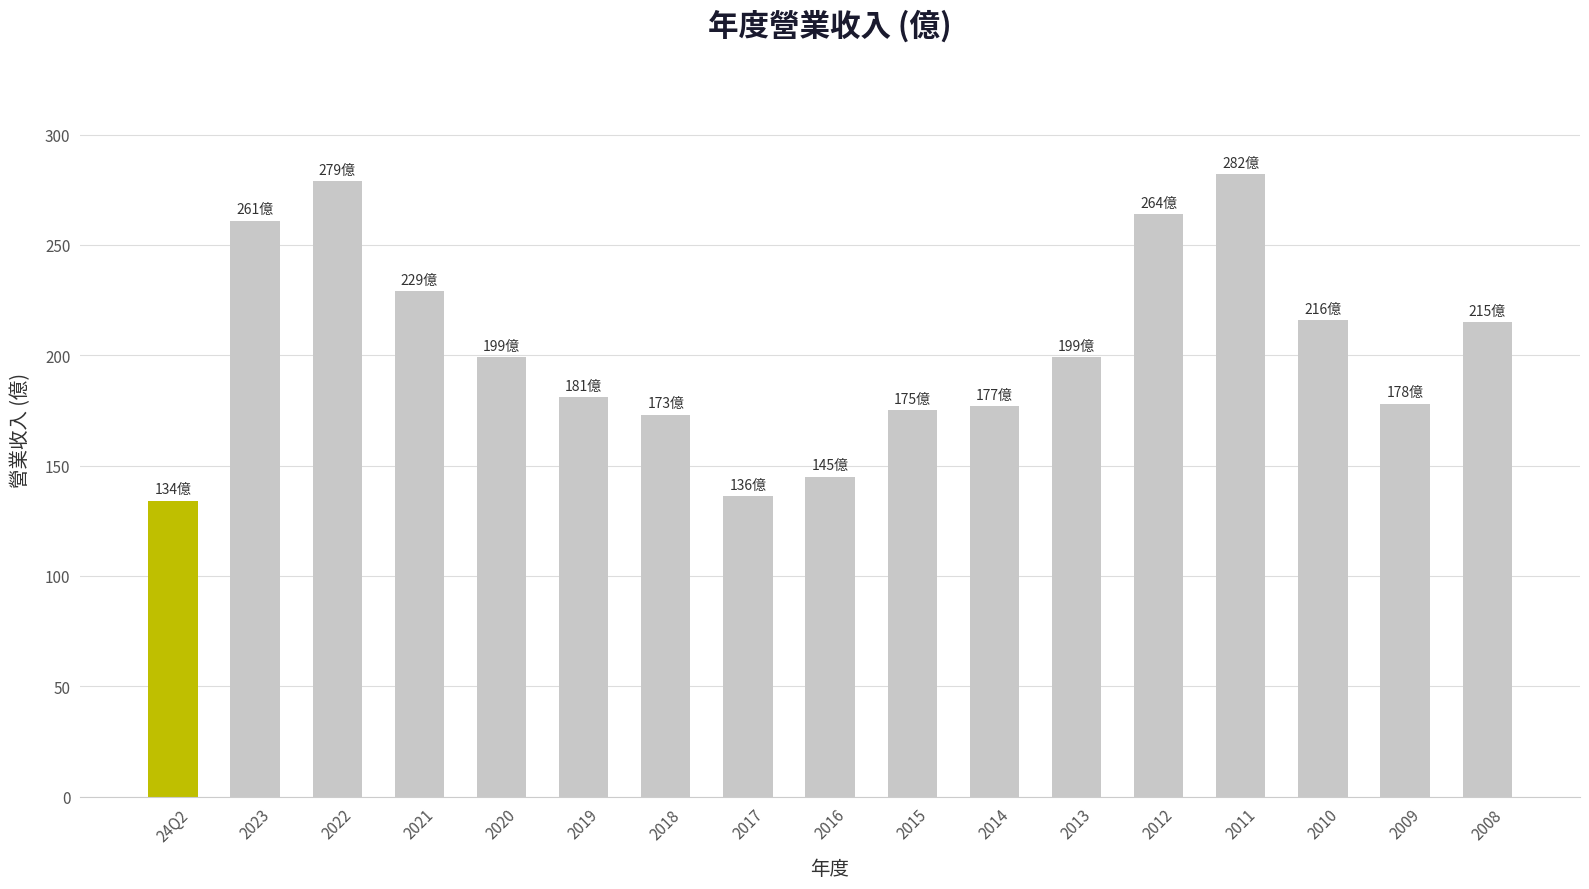

How many data points does each series have?

17